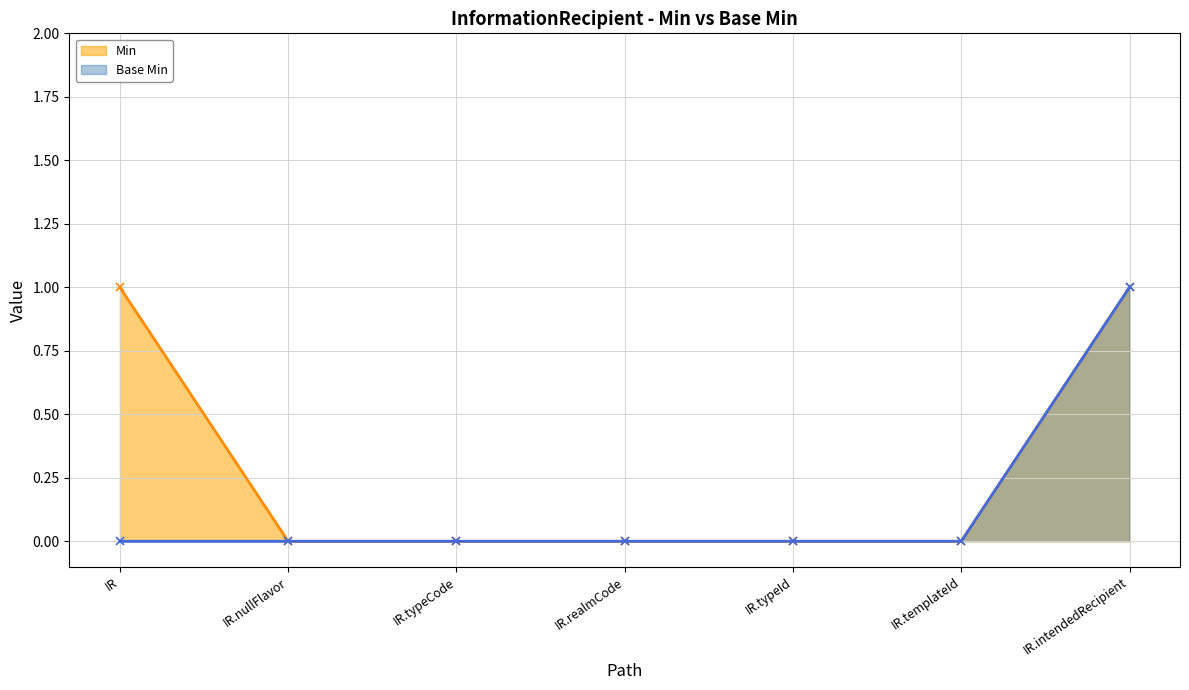

Reading left to right, extract all data points from this chart.

Min: 1	0	0	0	0	0	1
Base Min: 0	0	0	0	0	0	1